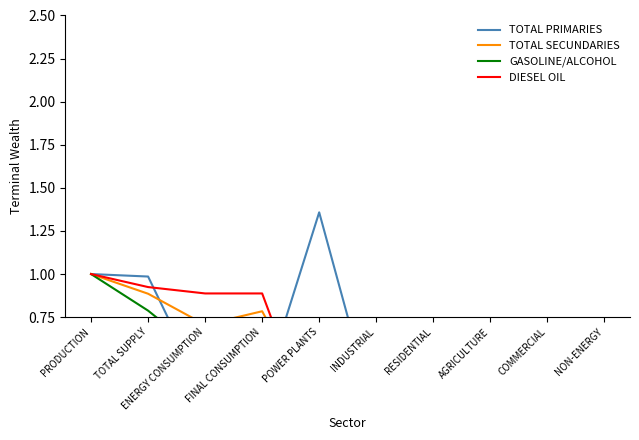

How many lines are shown in the chart?

4